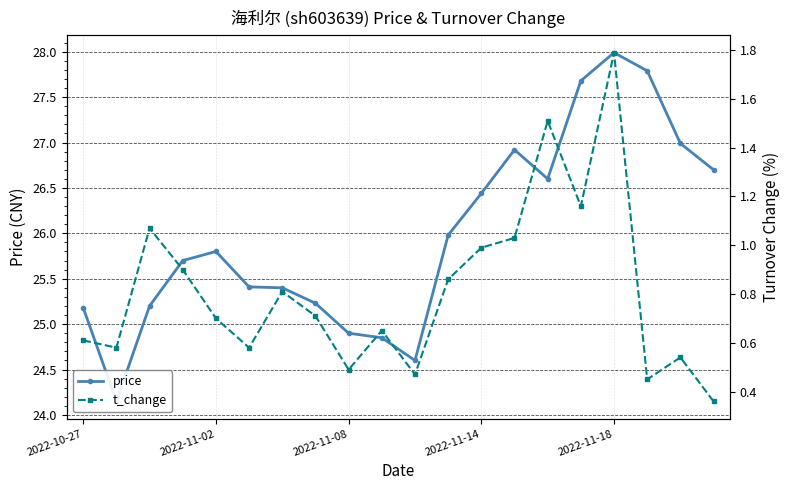

Reading left to right, extract all data points from this chart.

price: 25.2	24.1	25.2	25.7	25.8	25.4	25.4	25.2	24.9	24.9	24.6	26.0	26.4	26.9	26.6	27.7	28.0	27.8	27.0	26.7
t_change: 0.6	0.6	1.1	0.9	0.7	0.6	0.8	0.7	0.5	0.7	0.5	0.9	1.0	1.0	1.5	1.2	1.8	0.5	0.5	0.4